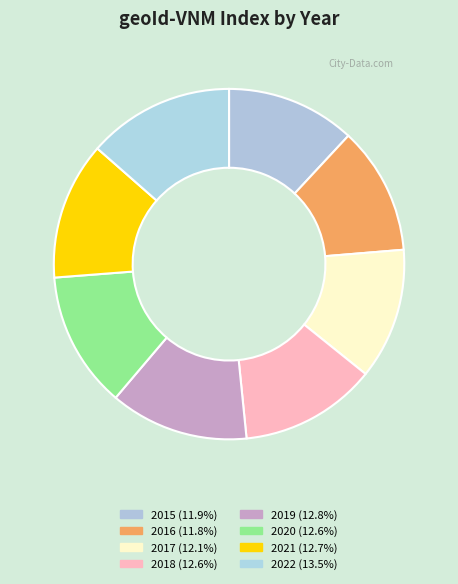

Does 2021 account for over 50% of the chart?

No